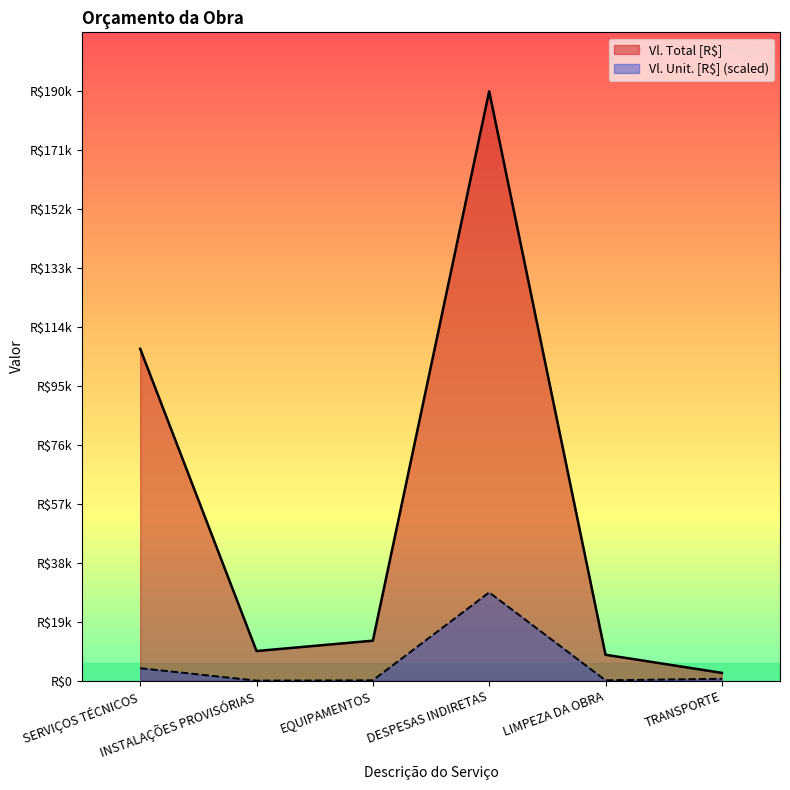

The Vl. Total [R$] series shows 17074.3 at EQUIPAMENTOS. True or false?

False